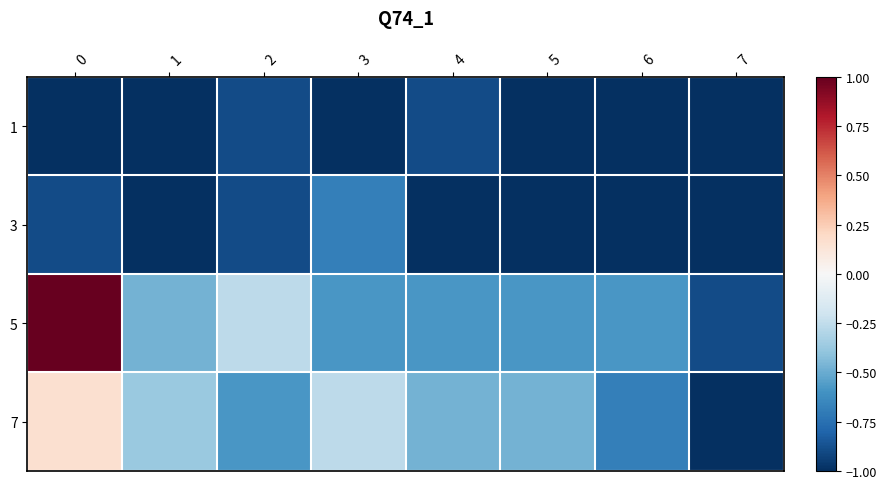

Reading left to right, transcribe all the data shown in this chart.

row_0: 0=-1.0	1=-1.0	2=-0.9	3=-1.0	4=-0.9	5=-1.0	6=-1.0	7=-1.0
row_1: 0=-0.9	1=-1.0	2=-0.9	3=-0.7	4=-1.0	5=-1.0	6=-1.0	7=-1.0
row_2: 0=1.0	1=-0.5	2=-0.3	3=-0.6	4=-0.6	5=-0.6	6=-0.6	7=-0.9
row_3: 0=0.2	1=-0.4	2=-0.6	3=-0.3	4=-0.5	5=-0.5	6=-0.7	7=-1.0